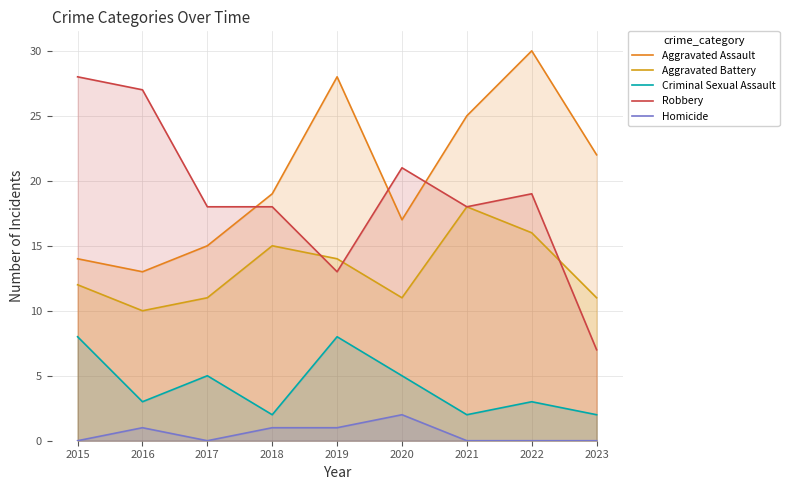

Which category has the highest value in the Aggravated Battery series?

2021